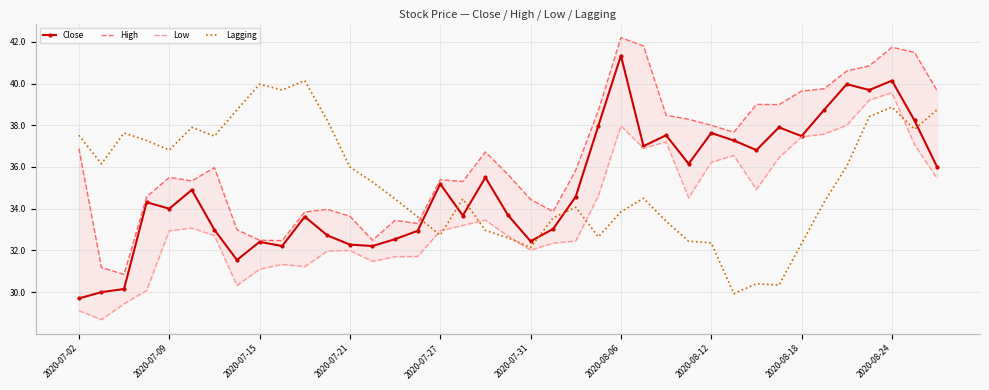

What is the minimum value for Lagging?

29.9